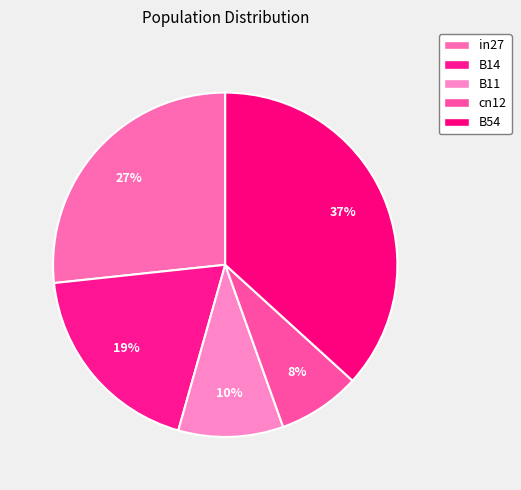

How many segments does this pie chart have?

5